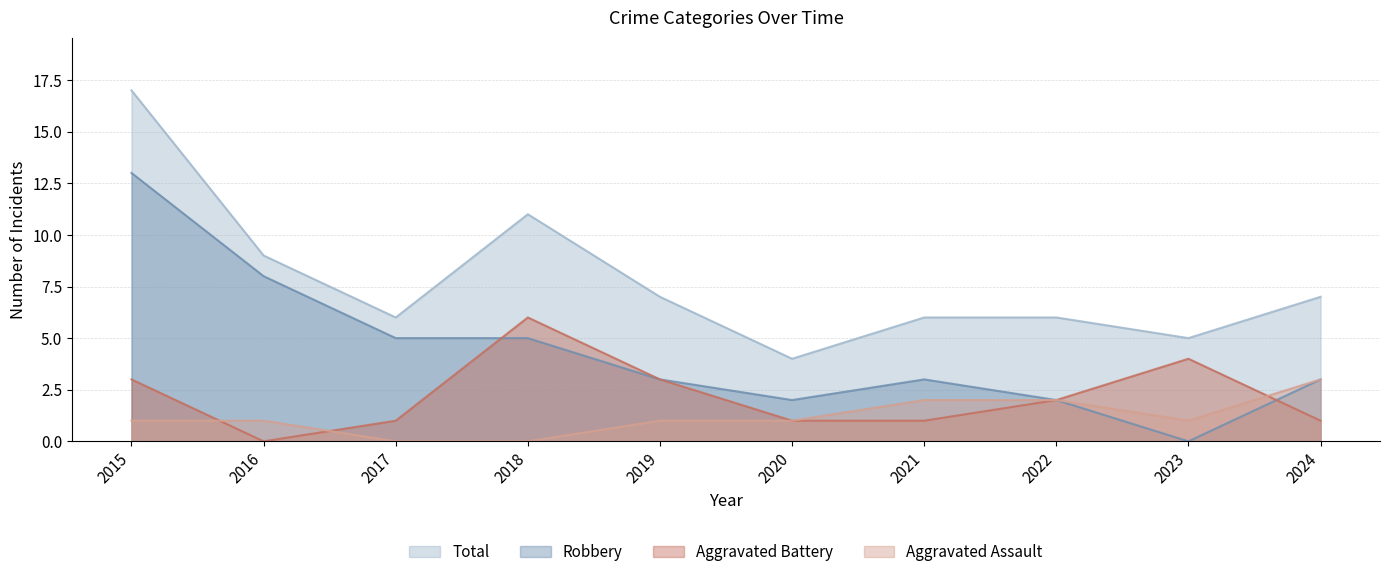

True or false: Total has more than 2 interior local peaks.

False